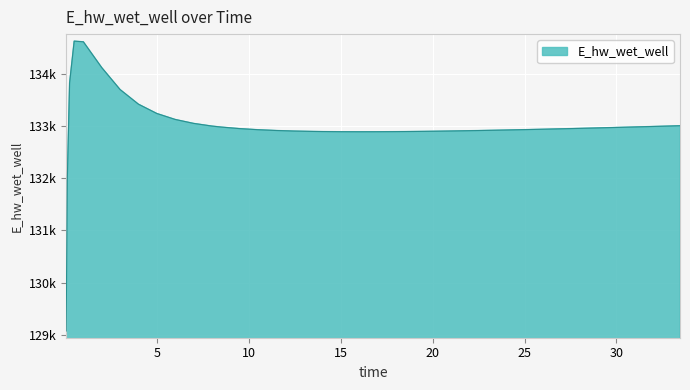

Where does the data first go above 132946?

0.21875